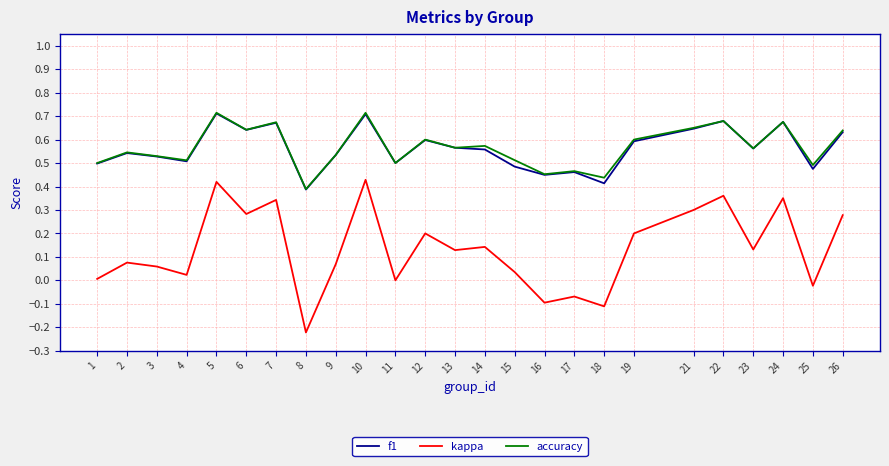

Is the value of f1 at 10 greater than the value of kappa at 5?

Yes